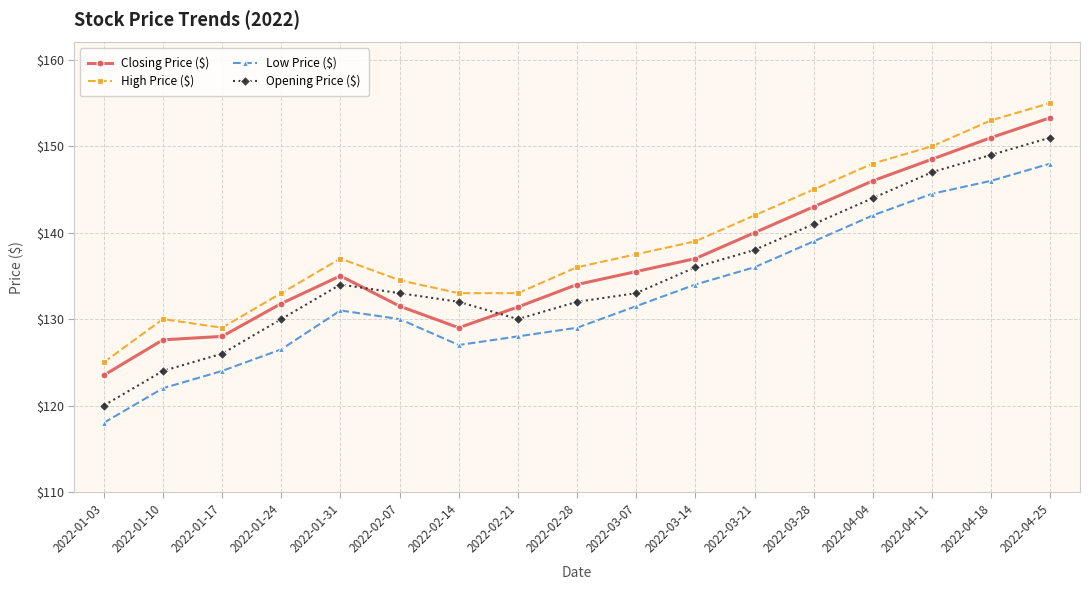

What is the difference between the maximum and minimum values in the Opening Price ($) series?

31.0